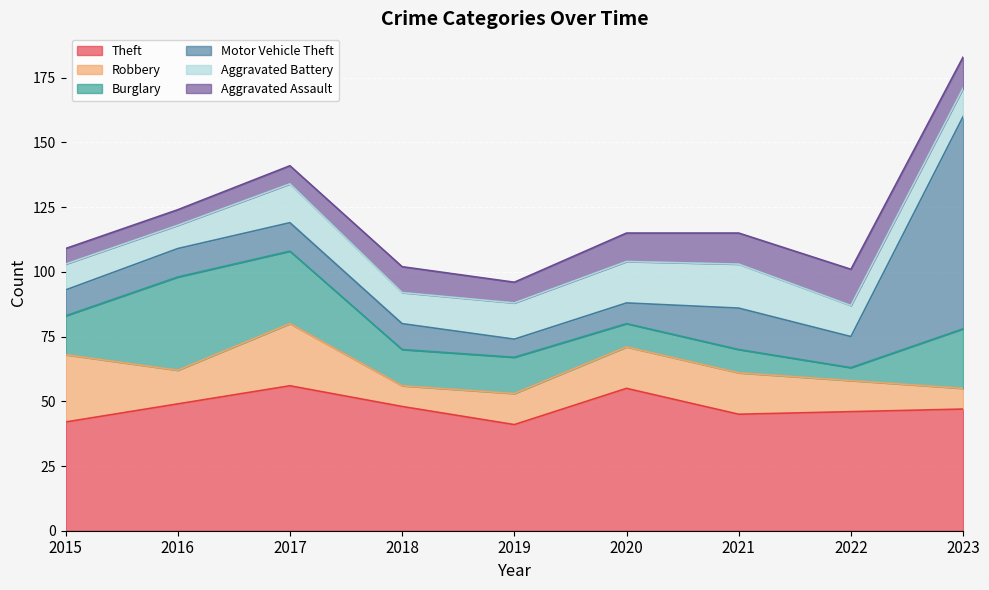

At how many categories does at least one series exceed 70?

1